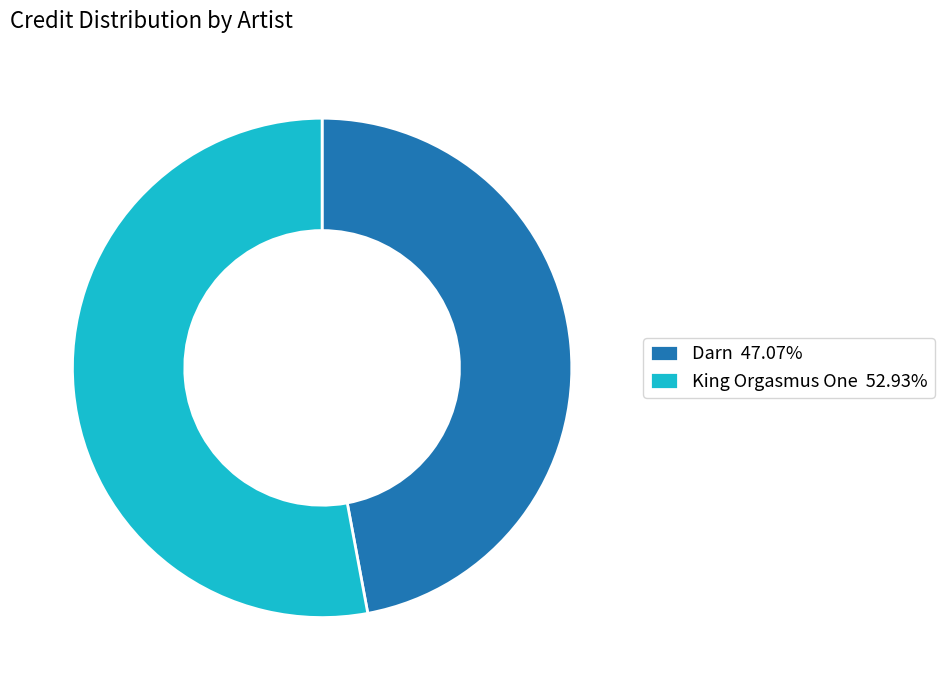

Is Darn 47.07% the majority of the pie?

No